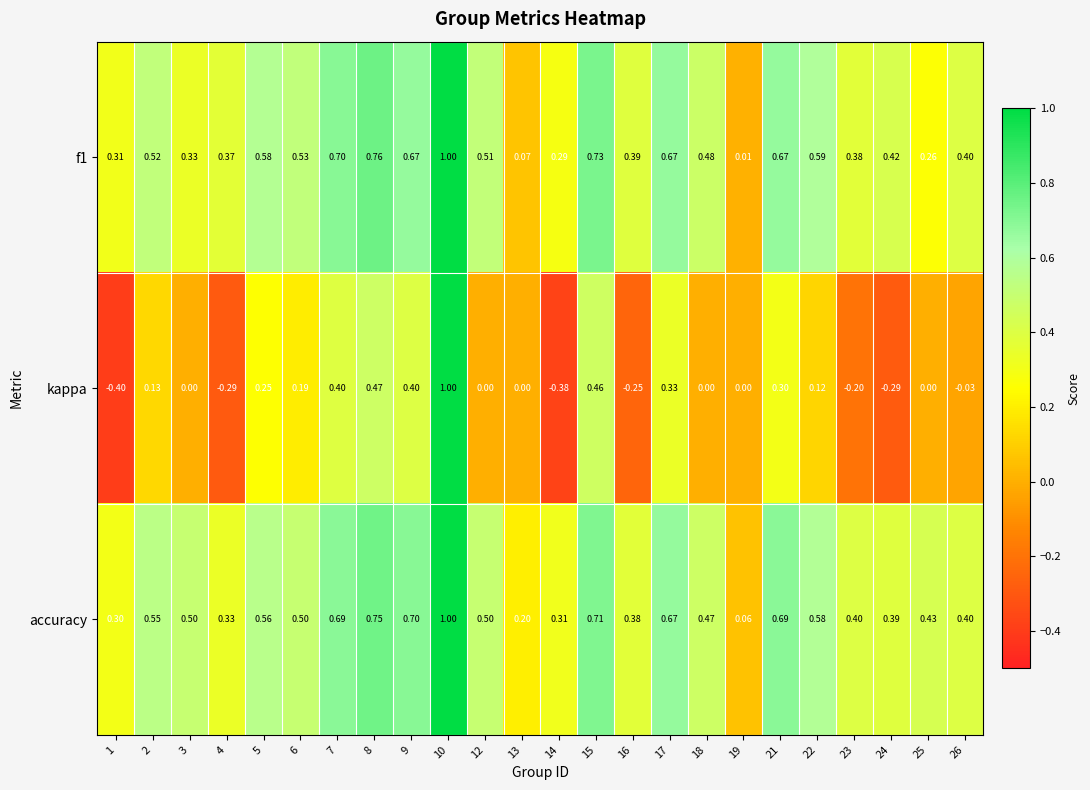

What is the difference between the highest and lowest values at 13?

0.2